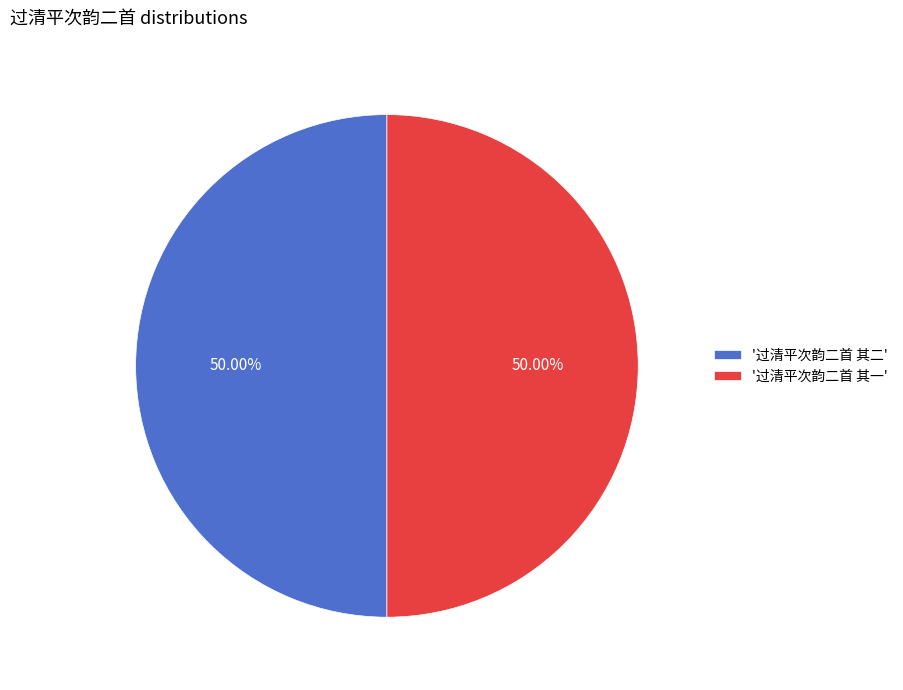

Count the number of slices in the pie.

2